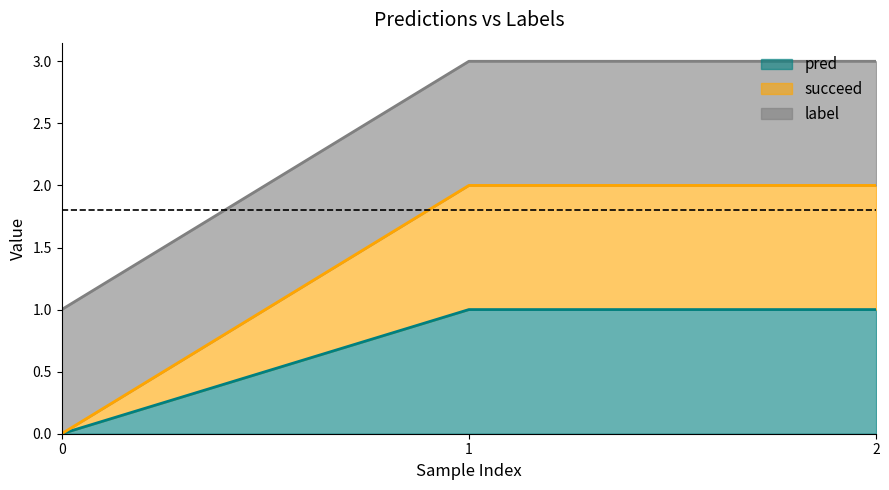

What is the sum of the succeed values at 1 and 2?

4